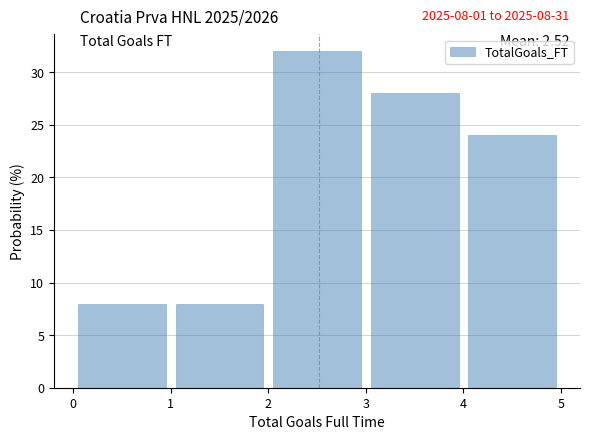

Over which range of the x-axis is the bar tallest?

2 to 3